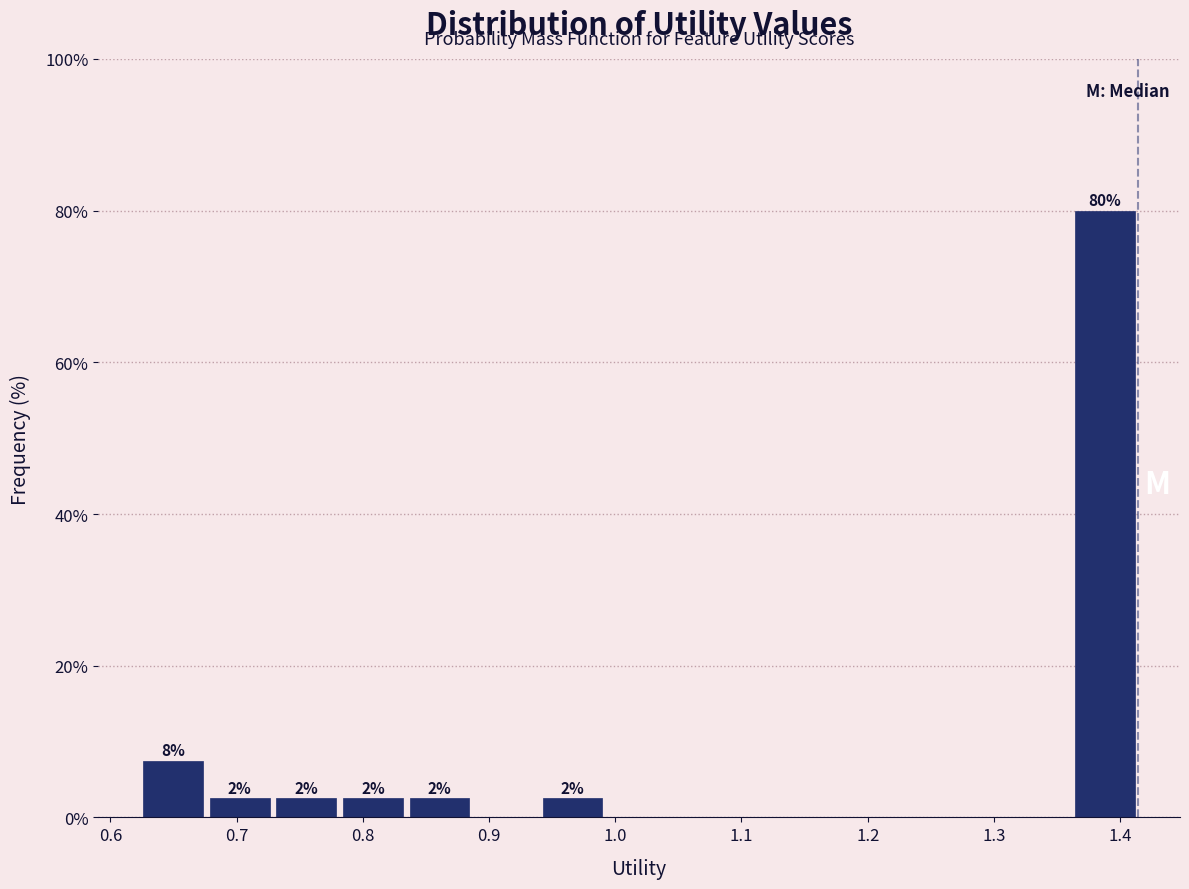

Which range on the x-axis has the tallest bar?

1.36 to 1.41